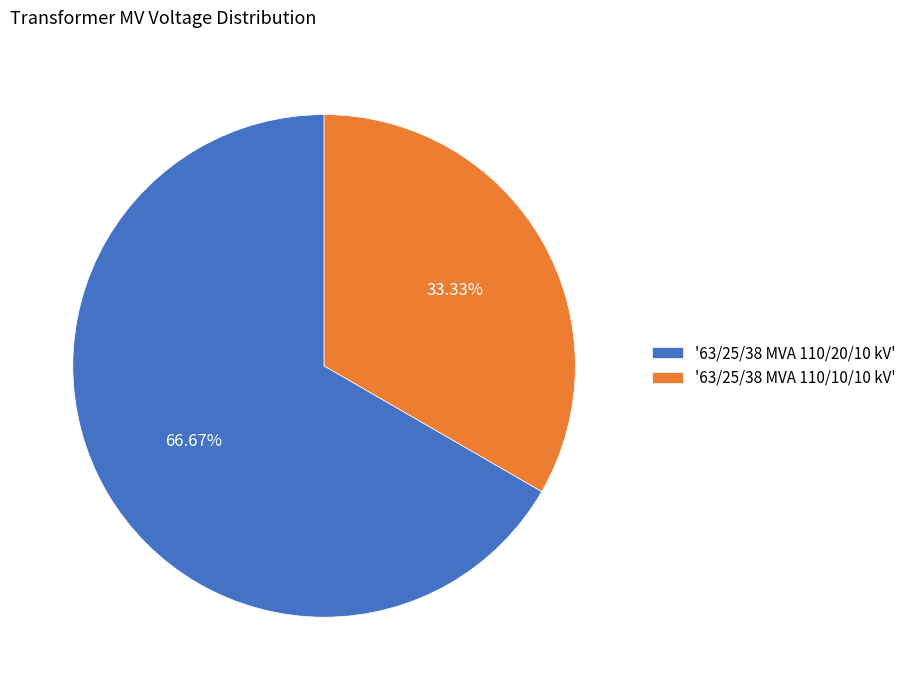

Is the sum of '63/25/38 MVA 110/10/10 kV' and '63/25/38 MVA 110/20/10 kV' greater than half?

Yes